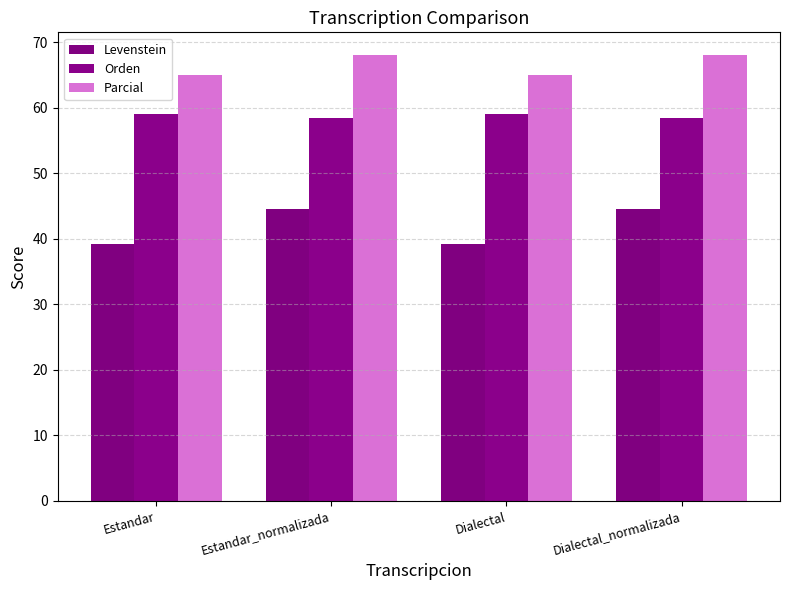

What is the value of the Levenstein bar at the 4th from the left?

44.5